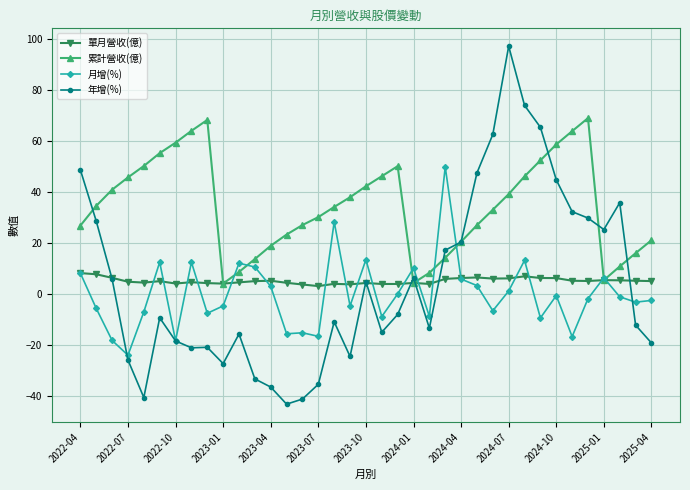

What is the value of the 累計營收(億) point at the 26th from the left?

27.0